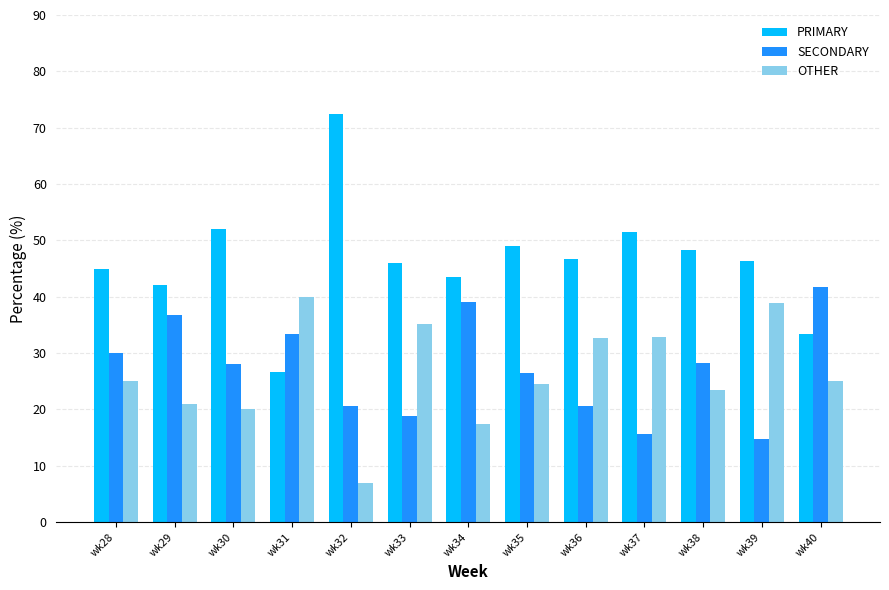

At wk33, list the series in order from smallest to largest.

SECONDARY, OTHER, PRIMARY